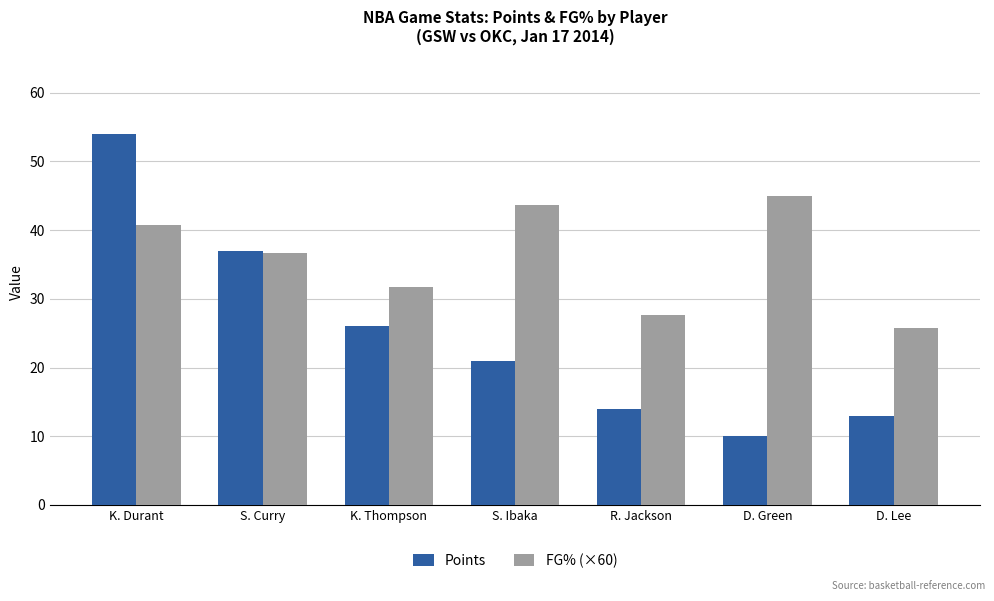

At how many categories does at least one series exceed 25?

7